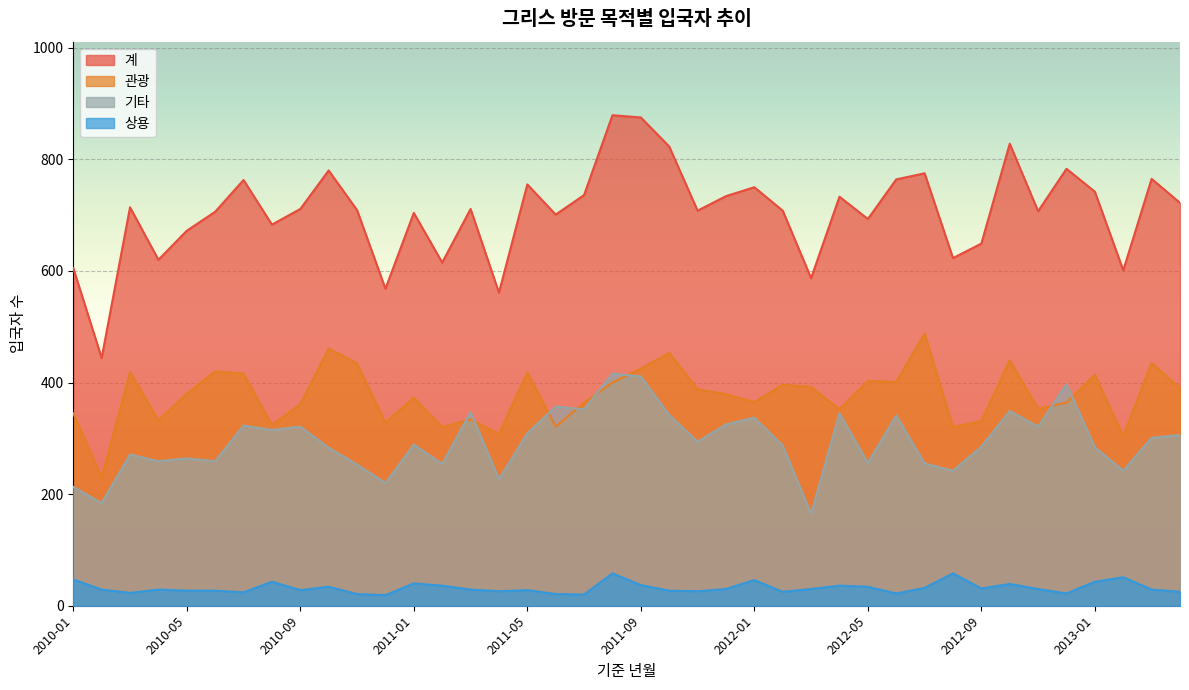

List the series in order of their peak value, highest first.

계, 관광, 기타, 상용